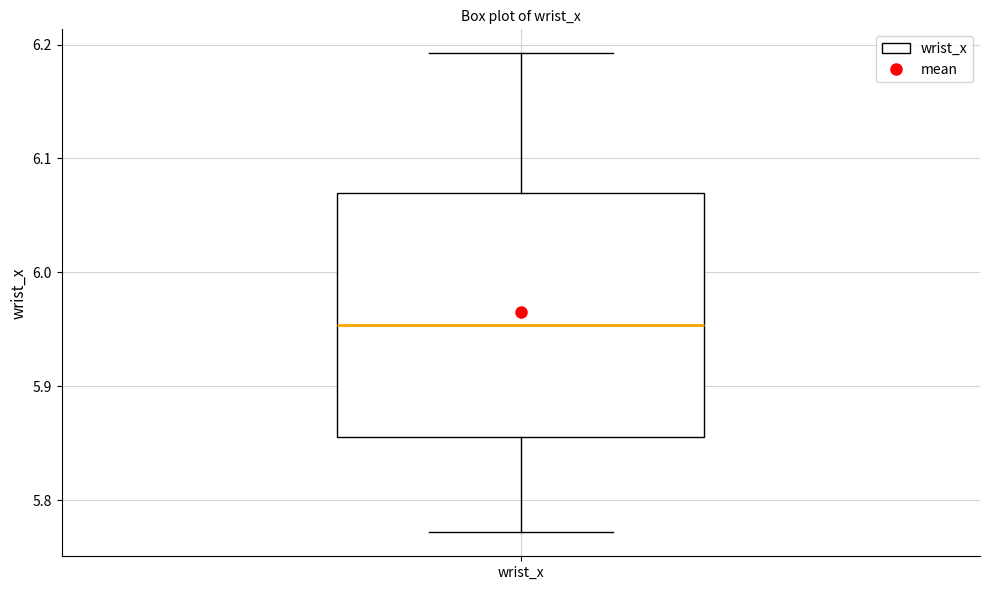

Where is the lower edge of the box for wrist_x on the y-axis? The values are not printed on the chart, so give them approximately, as read against the axis.

5.86